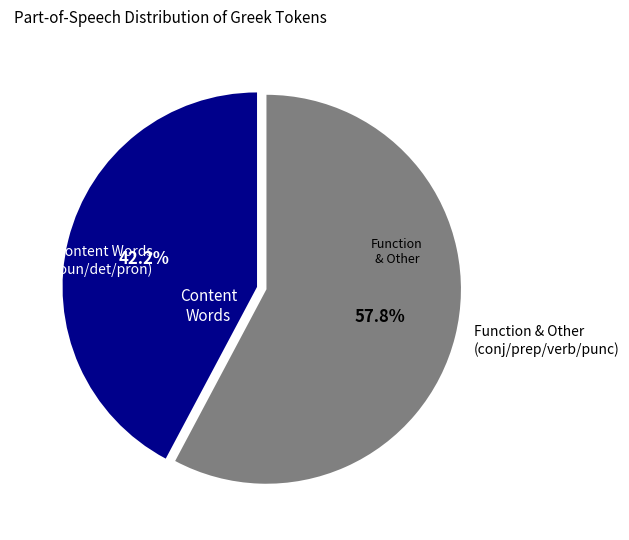

Count the number of slices in the pie.

2